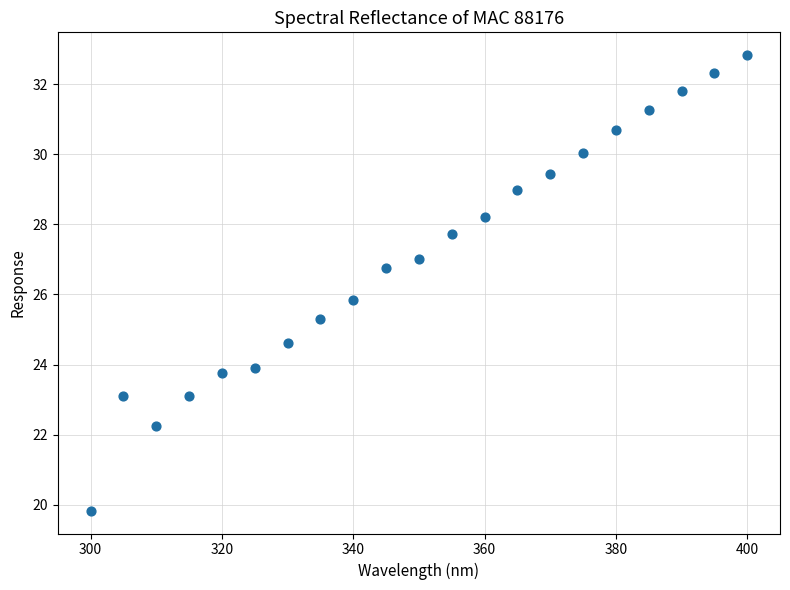

What Y value in the scatter plot is closest to 26?

25.8